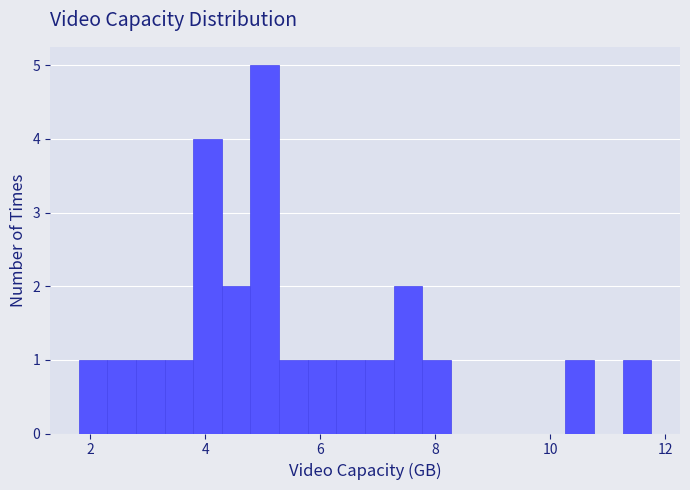

Read against the x-axis, roughly where is the centre of the tallest bar?

5.0